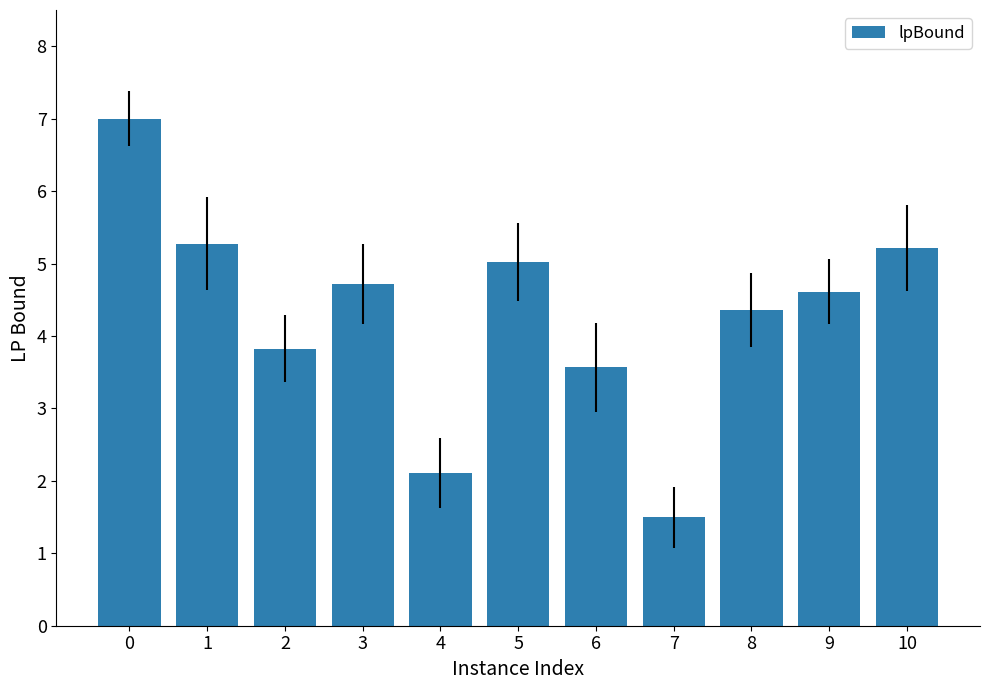

What is the smallest value displayed?

1.5